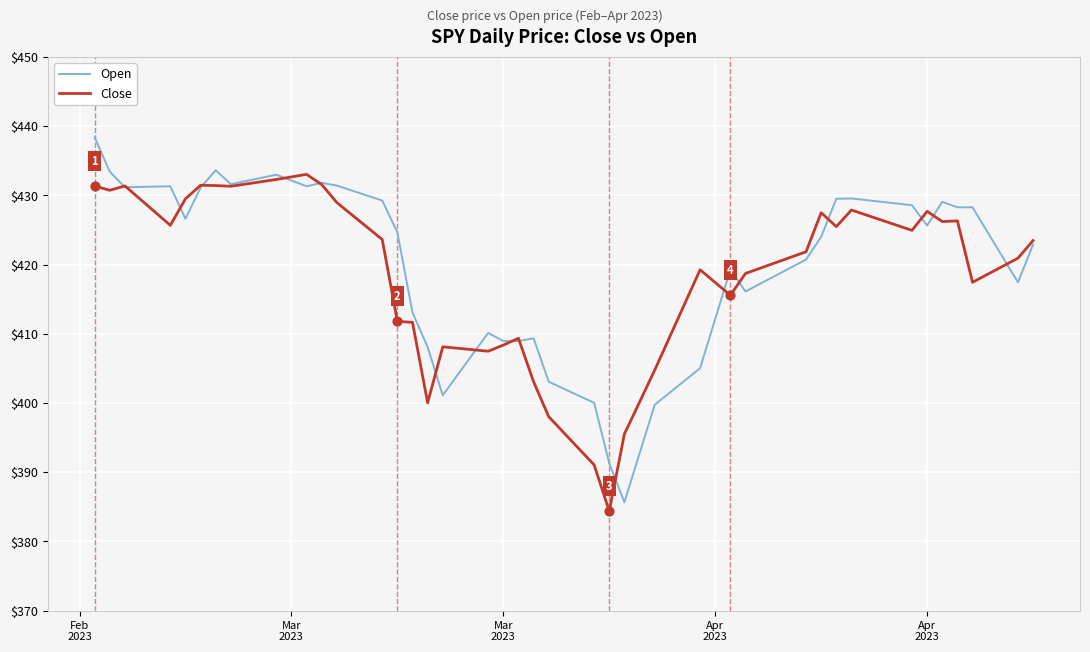

What is the maximum value for Close?

433.0